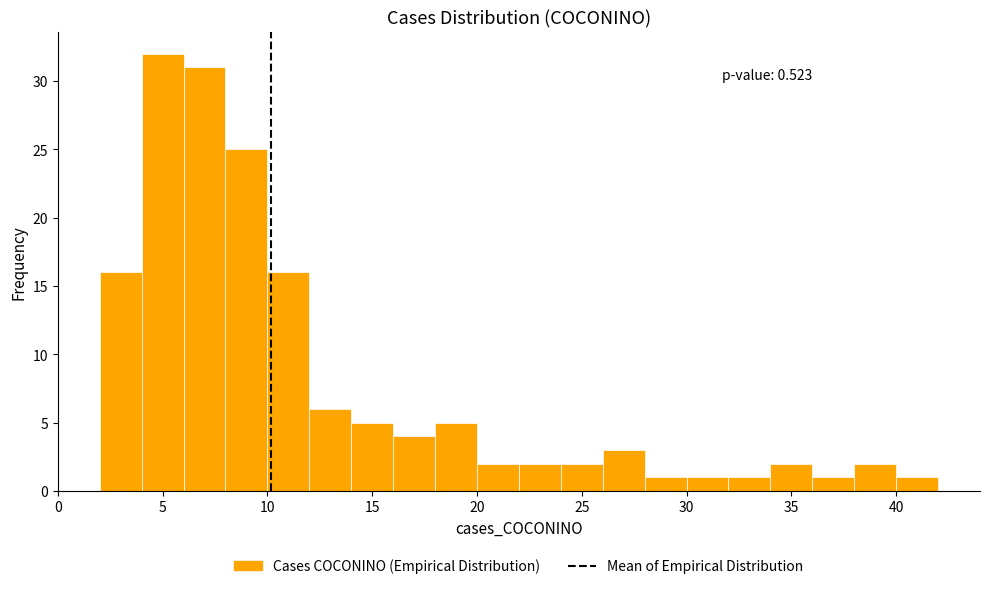

Over which range of the x-axis is the bar tallest?

4 to 6